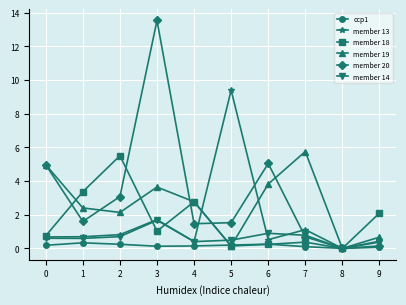

Is the value of member 20 at 5 greater than the value of member 19 at 7?

No